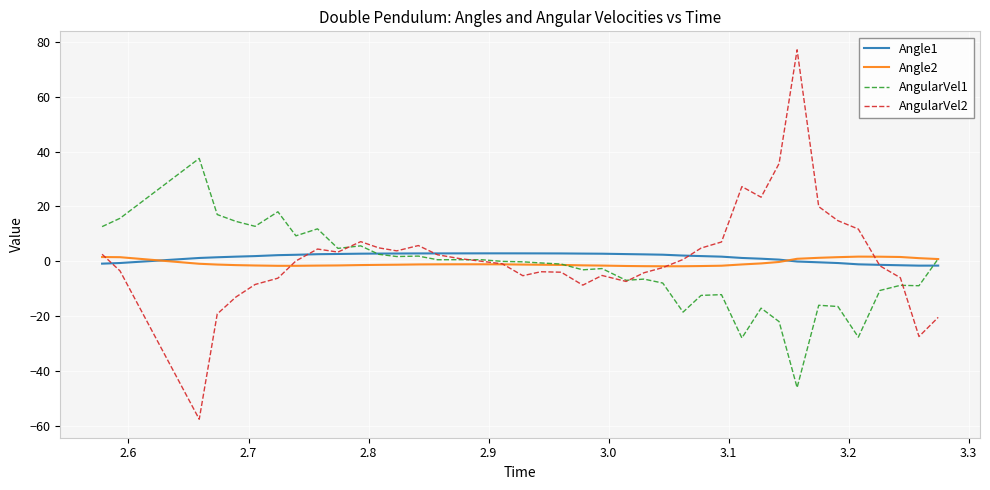

What is the minimum value for AngularVel1?

-46.1